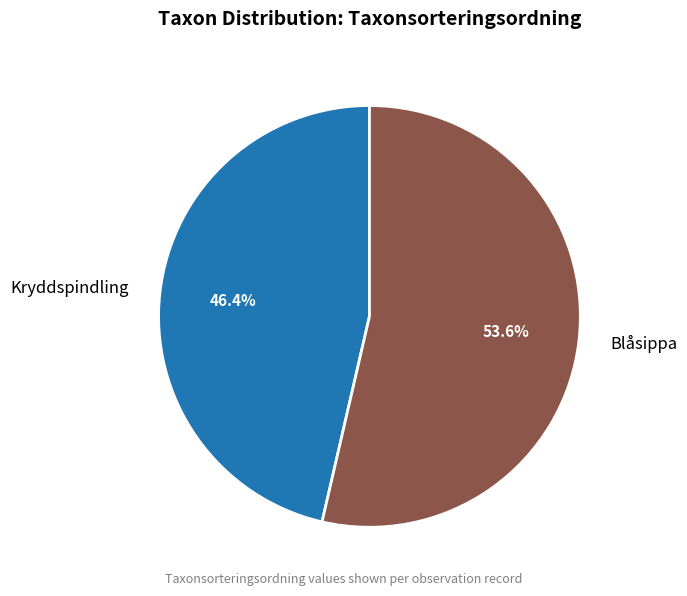

Rank the categories by value from highest to lowest.

Blåsippa, Kryddspindling